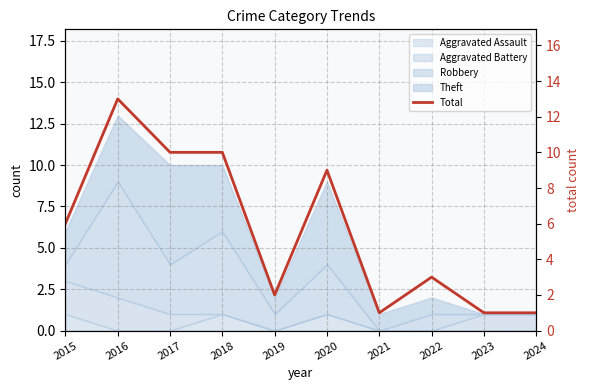

Count the number of values greater than 6.

4